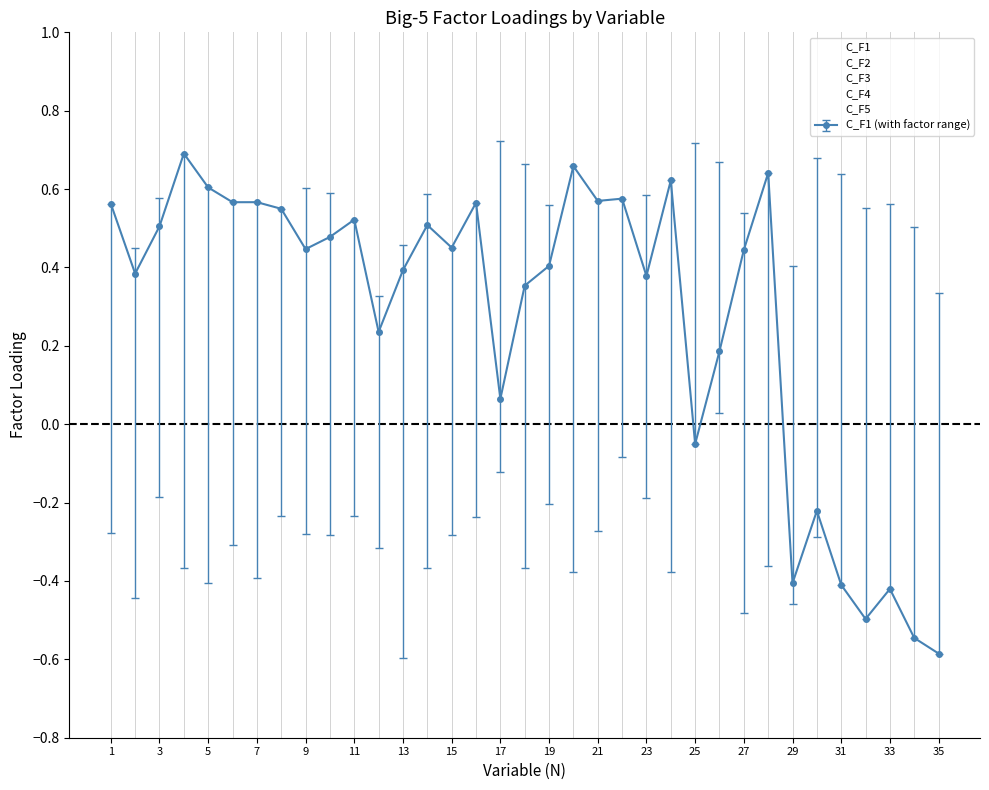

Rank the series by their maximum value, from lowest to highest.

C_F2, C_F3, C_F1, C_F5, C_F4